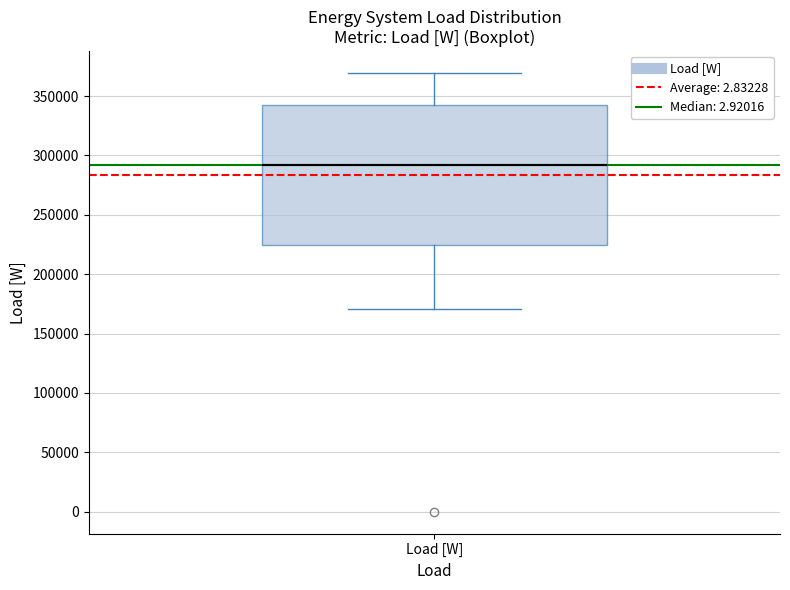

Transcribe this box plot: give where the median line is, the range the box spans, and where the two whiskers end, as read against the y-axis. The values are not printed on the chart, so give them approximately, as read against the axis.

median 290000, box 225000 to 340000, whiskers 170000 to 370000